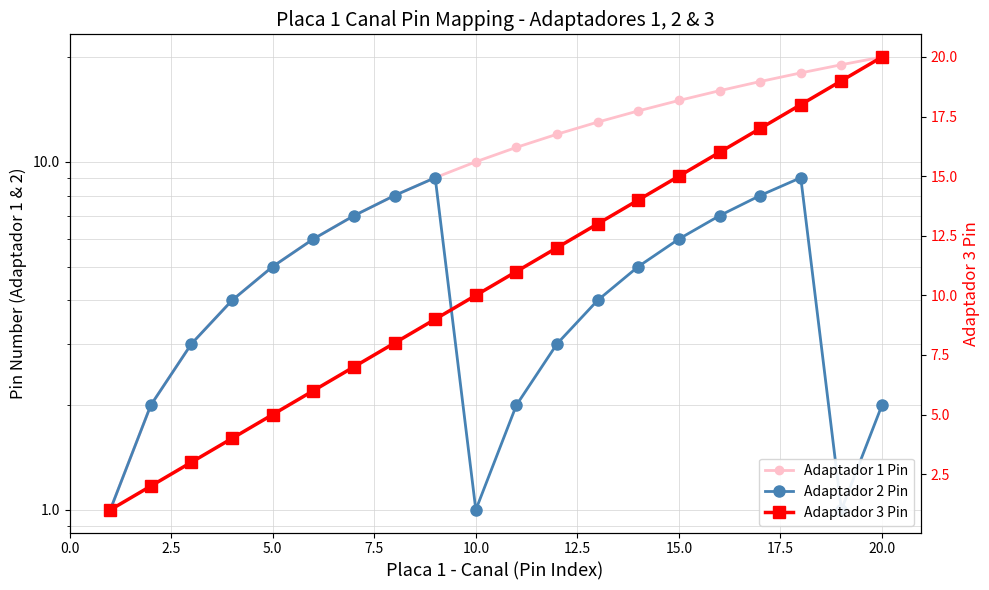

Which series has the largest total across all categories?

Adaptador 1 Pin